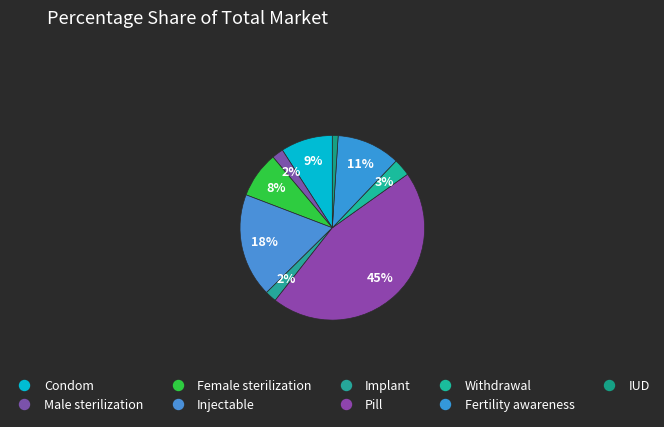

Which category has the smallest portion of the pie?

IUD